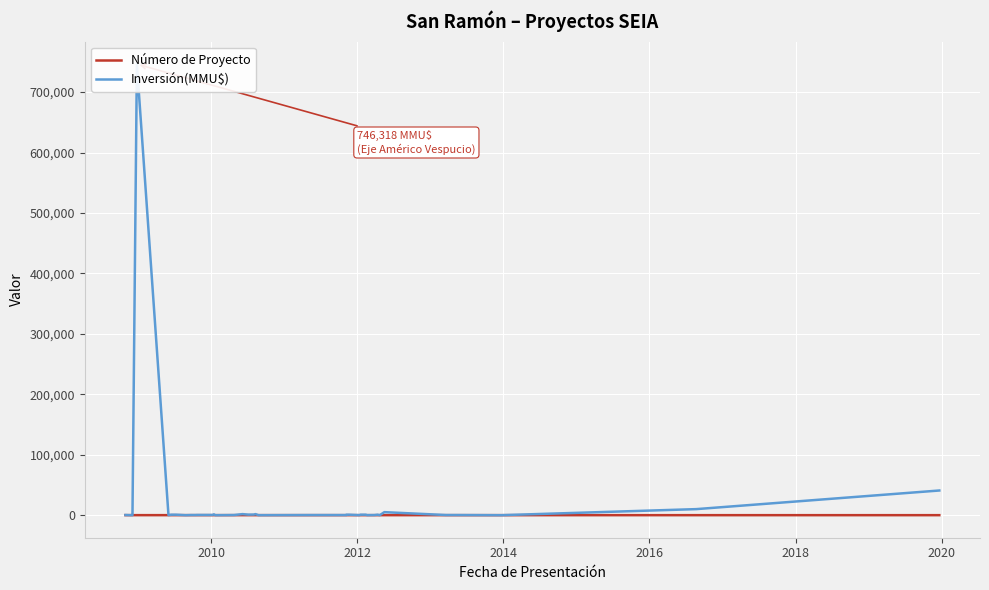

Which series has the largest range (max minus min)?

Inversión(MMU$)